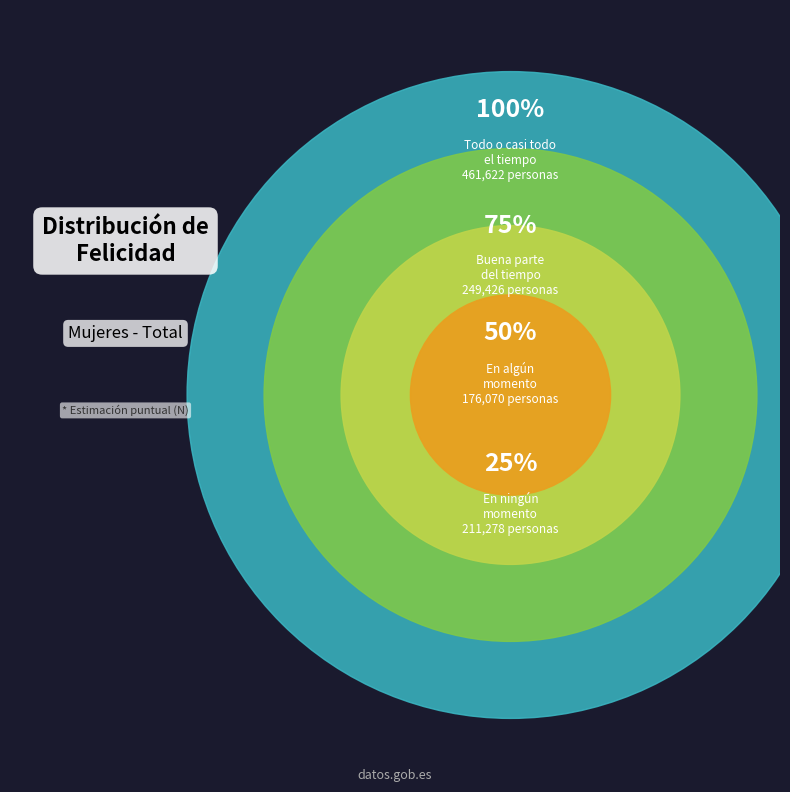

Is there a majority slice in this chart?

No